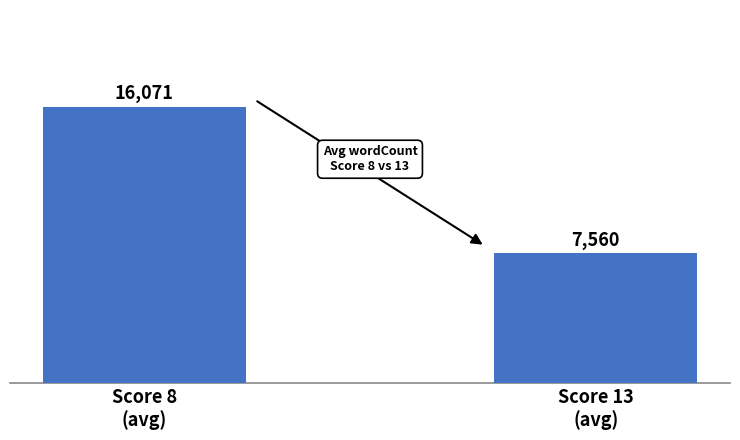

The value at Score 13
(avg) is 7560. True or false?

True